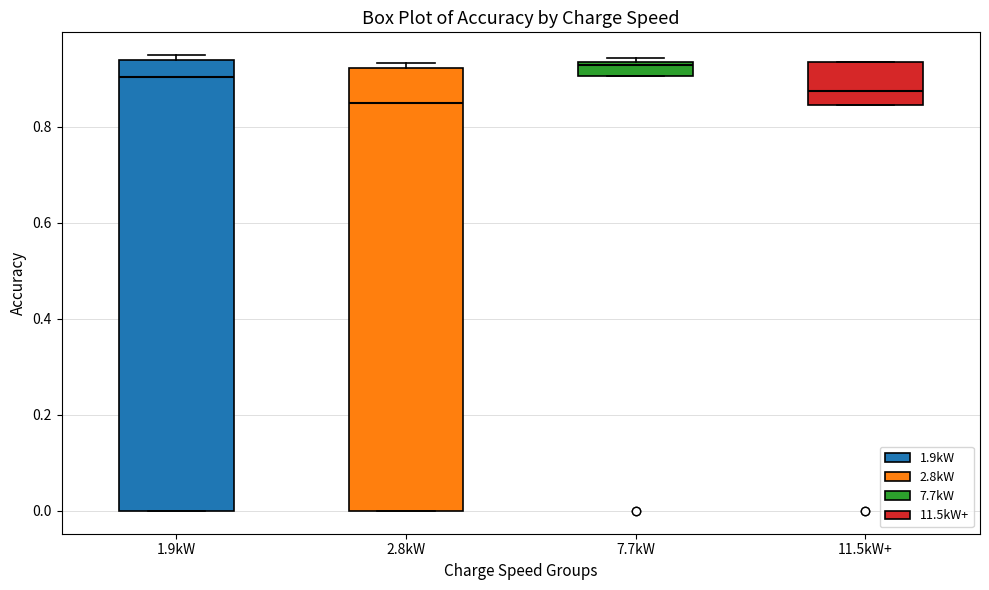

Where is the lower edge of the box for 11.5kW+ on the y-axis? The values are not printed on the chart, so give them approximately, as read against the axis.

0.84